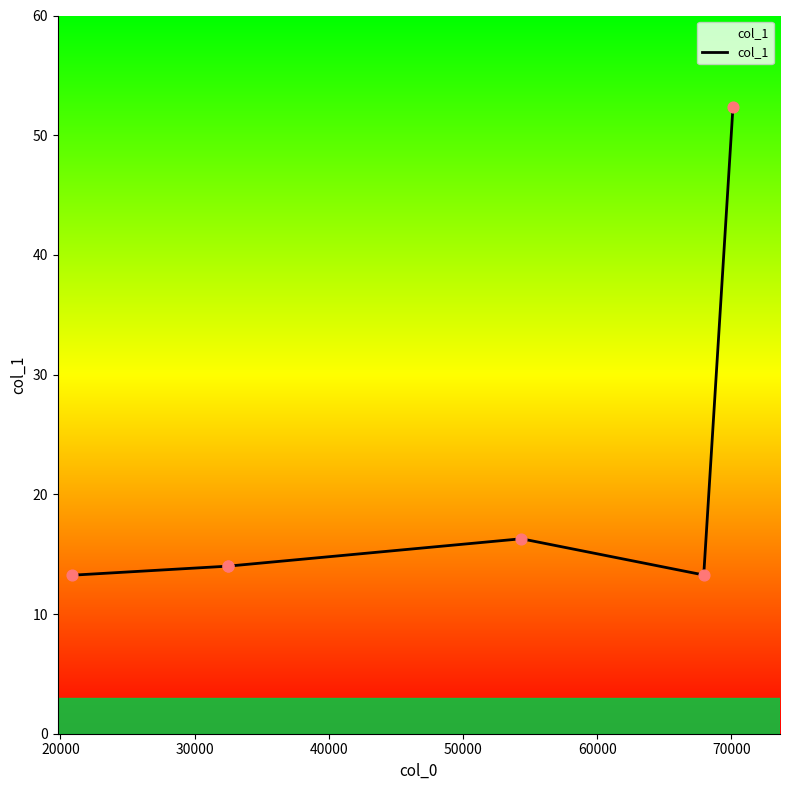

Which has a higher value, 20000 or 60000?

60000